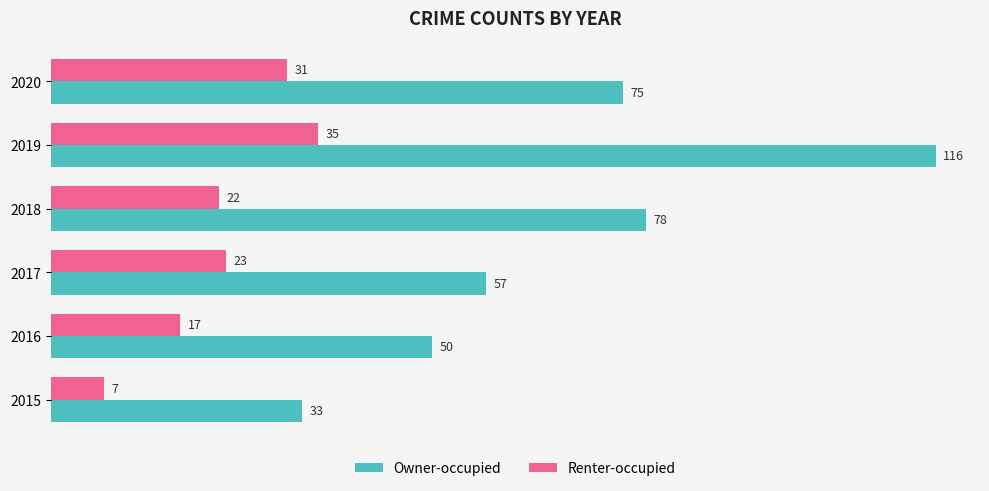

At which category does the chart reach its peak across all series?

2019